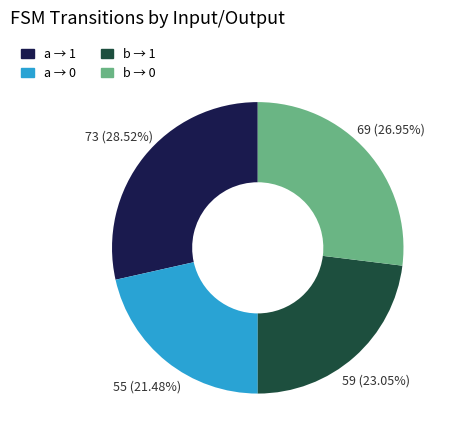

Does any single category account for the majority?

No